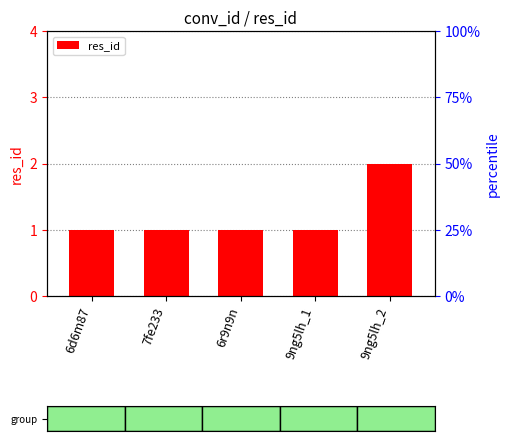

Rank the categories by value from highest to lowest.

9ng5lh_2, 6d6m87, 7fe233, 6r9n9n, 9ng5lh_1